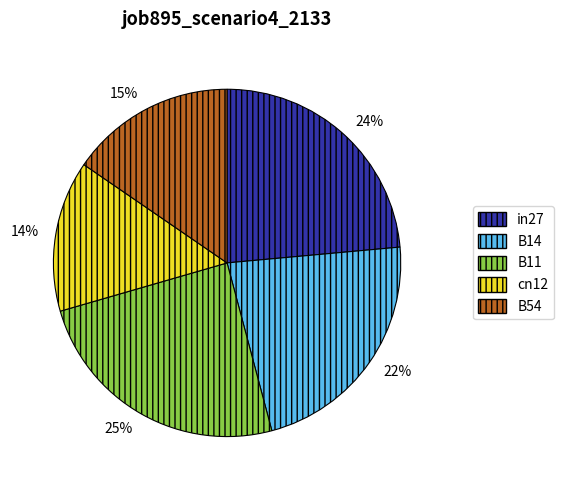

Does any single category account for the majority?

No